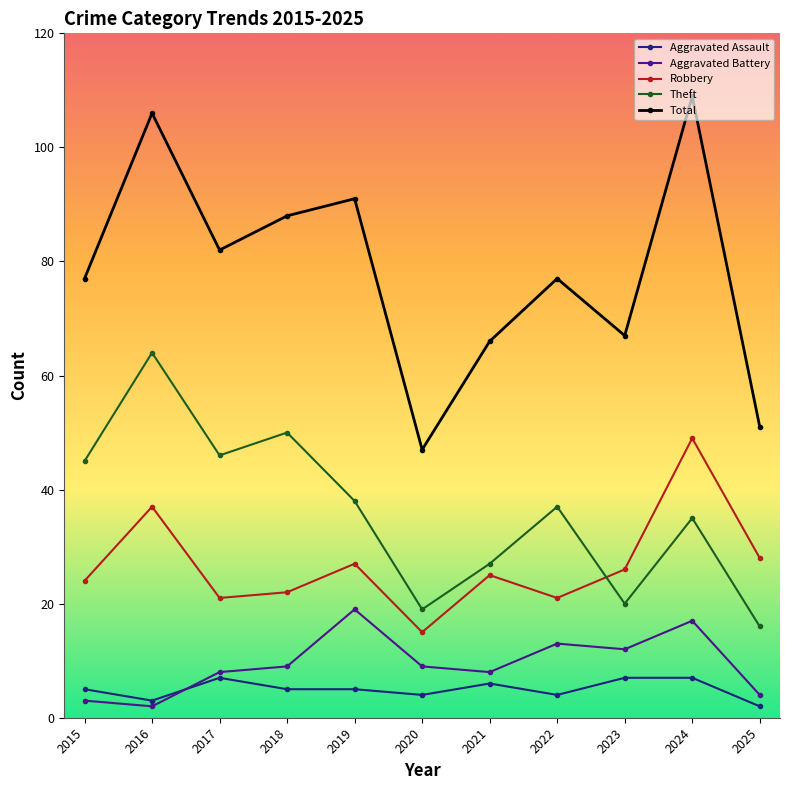

What is the total value across all series at 2023?

132